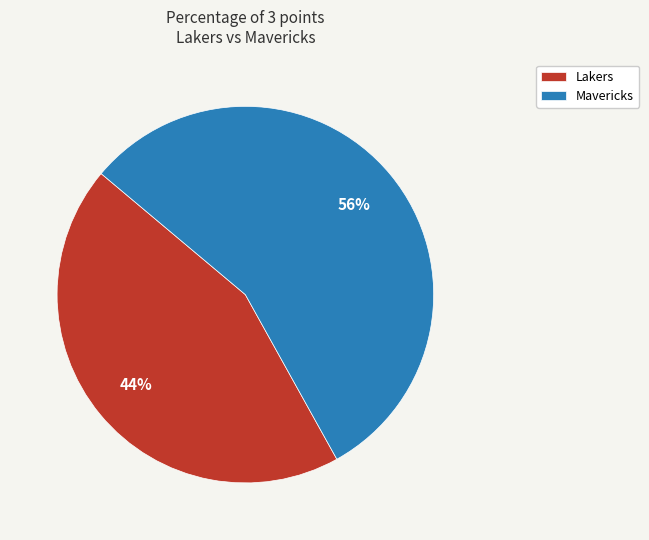

Is there a majority slice in this chart?

Yes